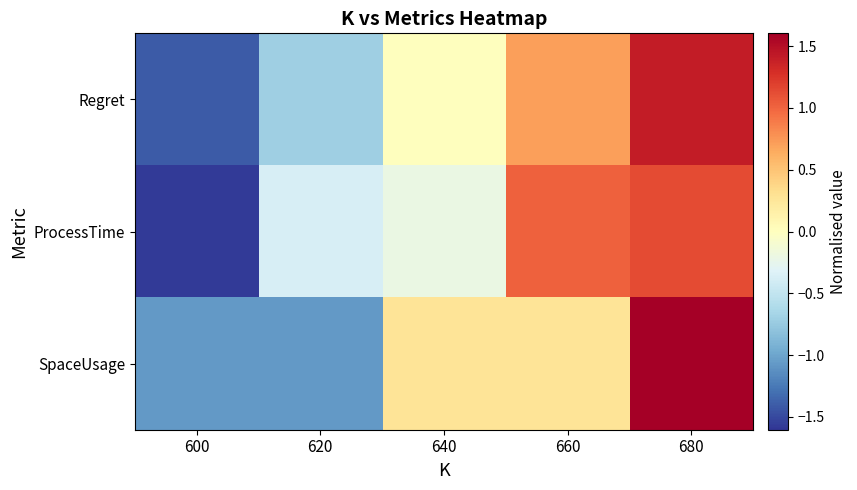

What is the spread (max minus min) of values at 660?

0.8